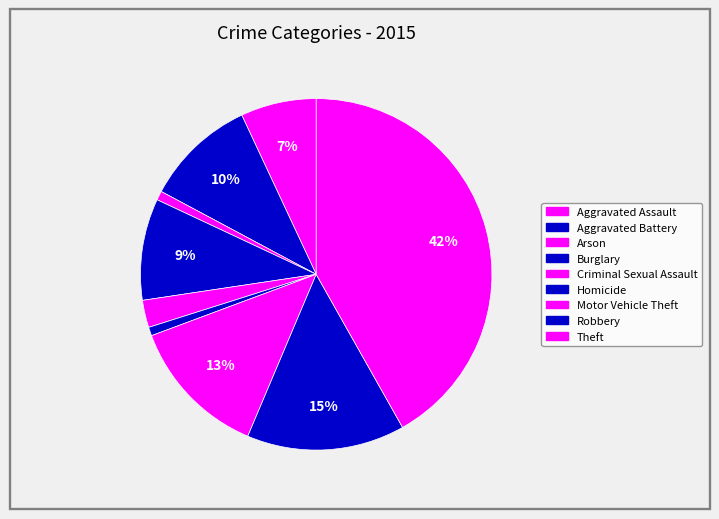

To the nearest percent, what is the combined percentage of Aggravated Assault and Theft?

49%